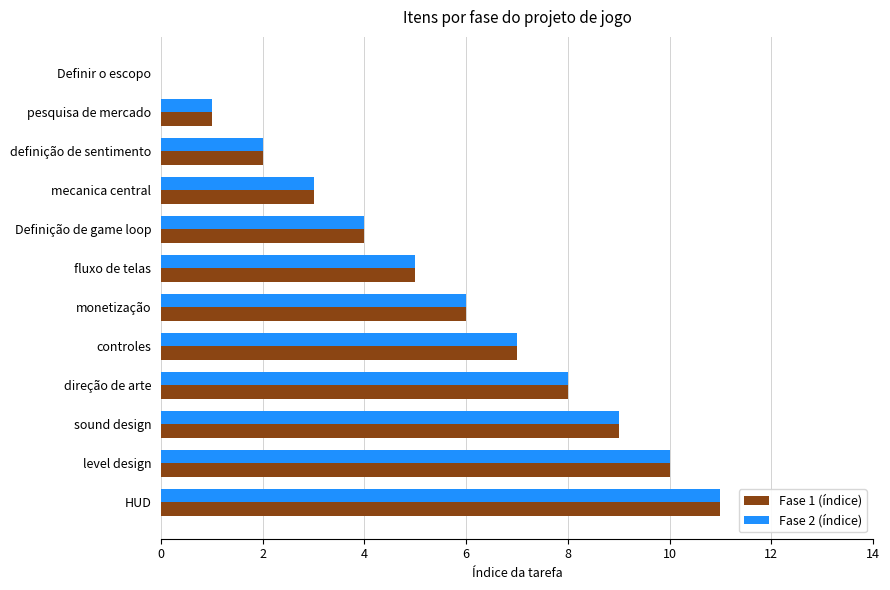

What are all the series names shown in the legend?

Fase 1 (índice), Fase 2 (índice)